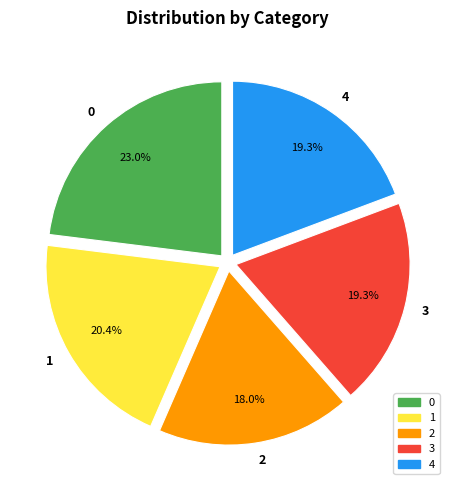

To the nearest percent, what is the difference between the largest and smallest slice percentages?

5%